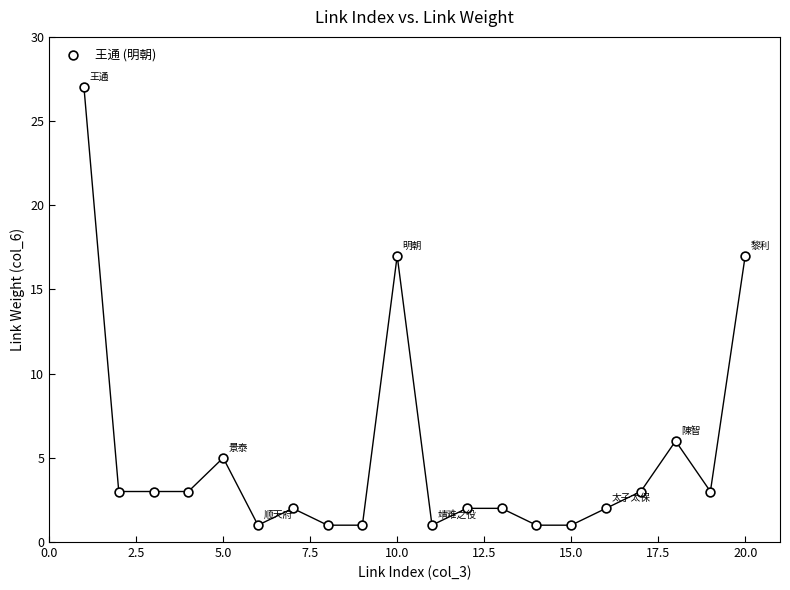

What is the range of Y values (max minus min)?

26